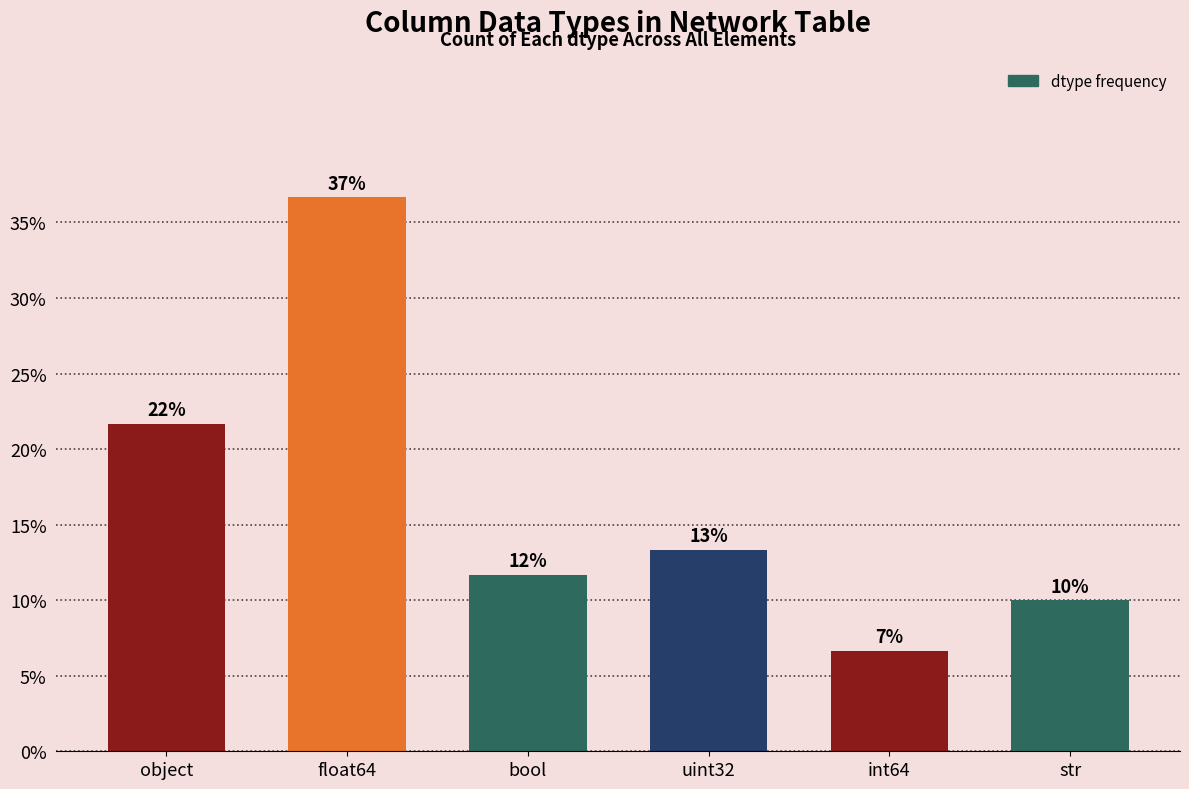

Is it true that the value at object is 29.2?

False